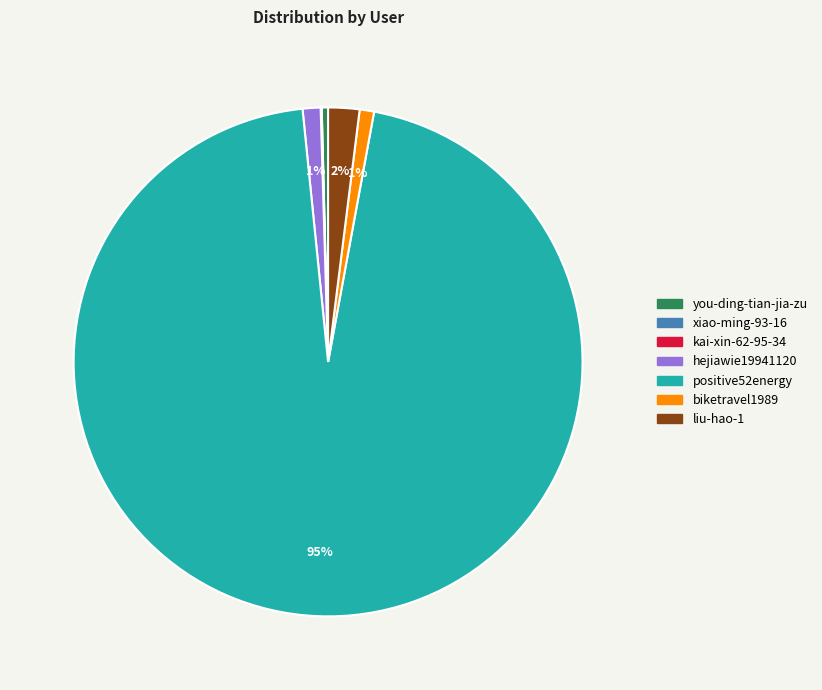

Which category has the biggest portion of the pie?

positive52energy